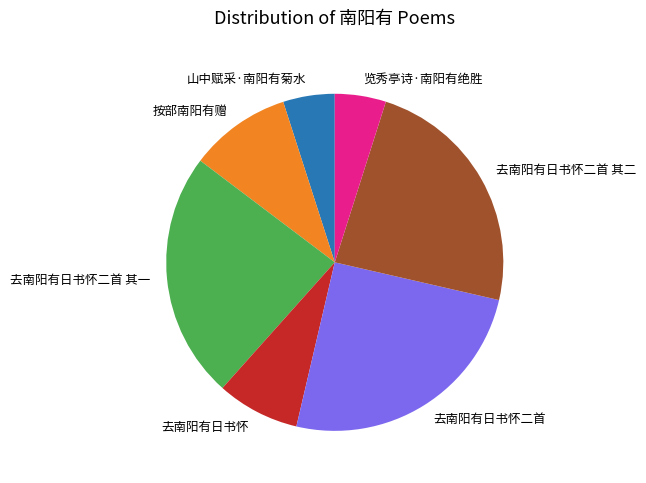

Does 览秀亭诗·南阳有绝胜 account for over 50% of the chart?

No